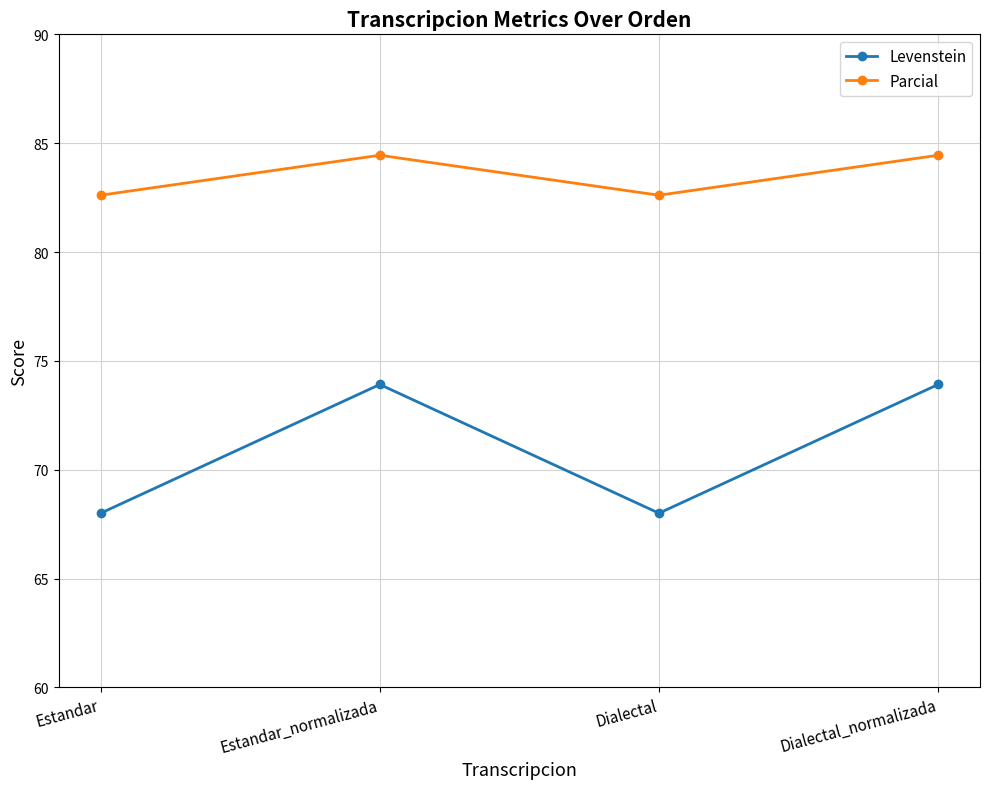

At which category does Levenstein reach its first local peak?

Estandar_normalizada